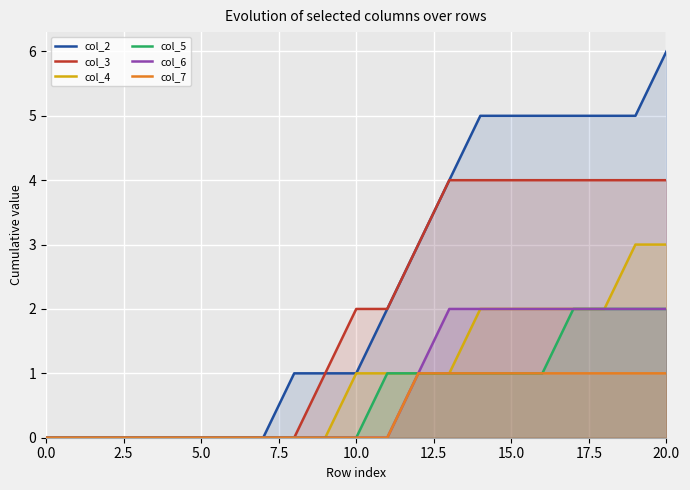

Which series has the largest range (max minus min)?

col_2